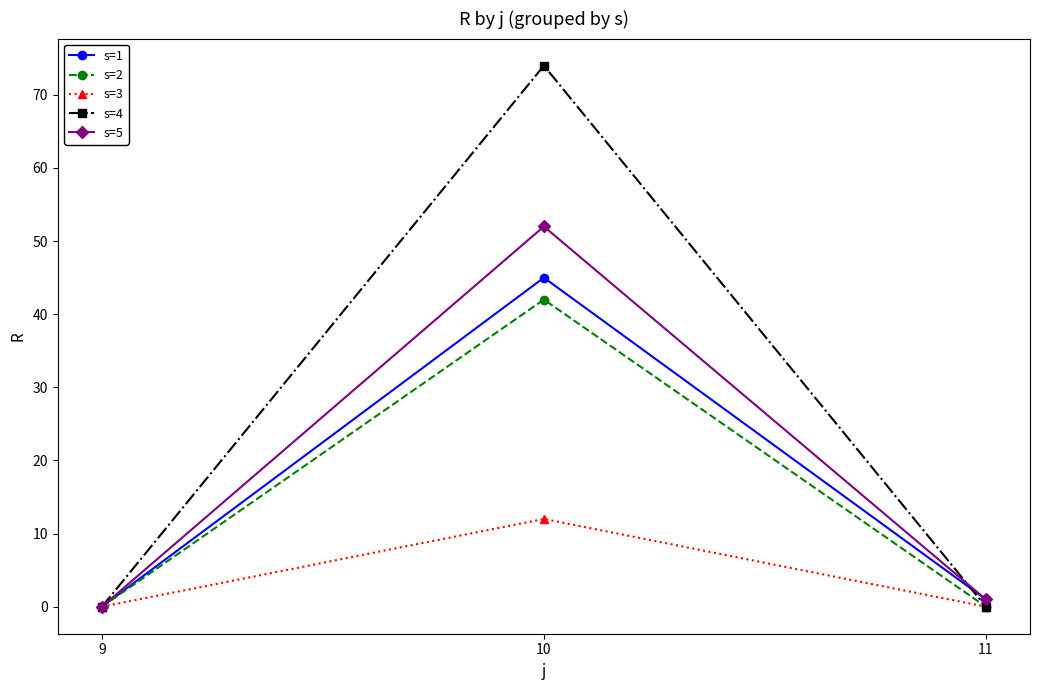

Is it true that s=1 equals 0 at 9?

True